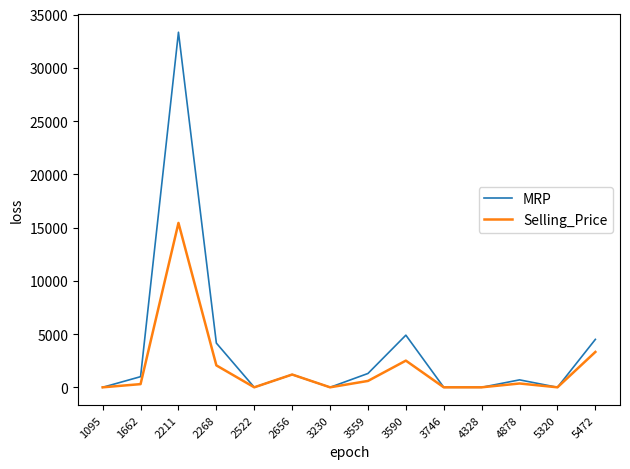

What are all the series names shown in the legend?

MRP, Selling_Price